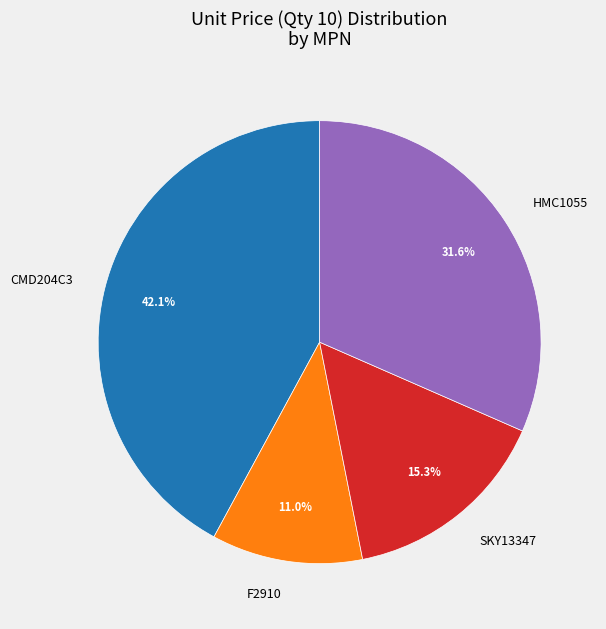

Does any single category account for the majority?

No